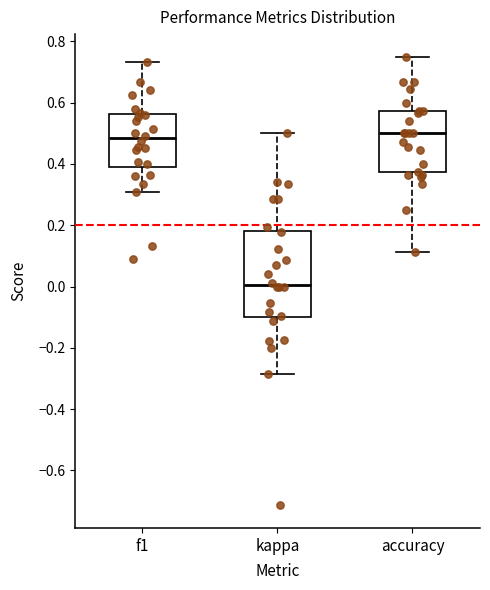

Which box is the tallest, from its lower edge to its upper edge?

kappa